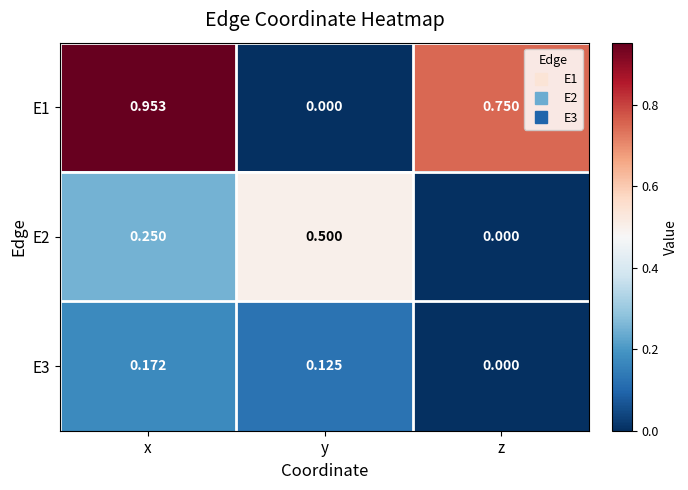

How many data points in E3 are above 0?

2